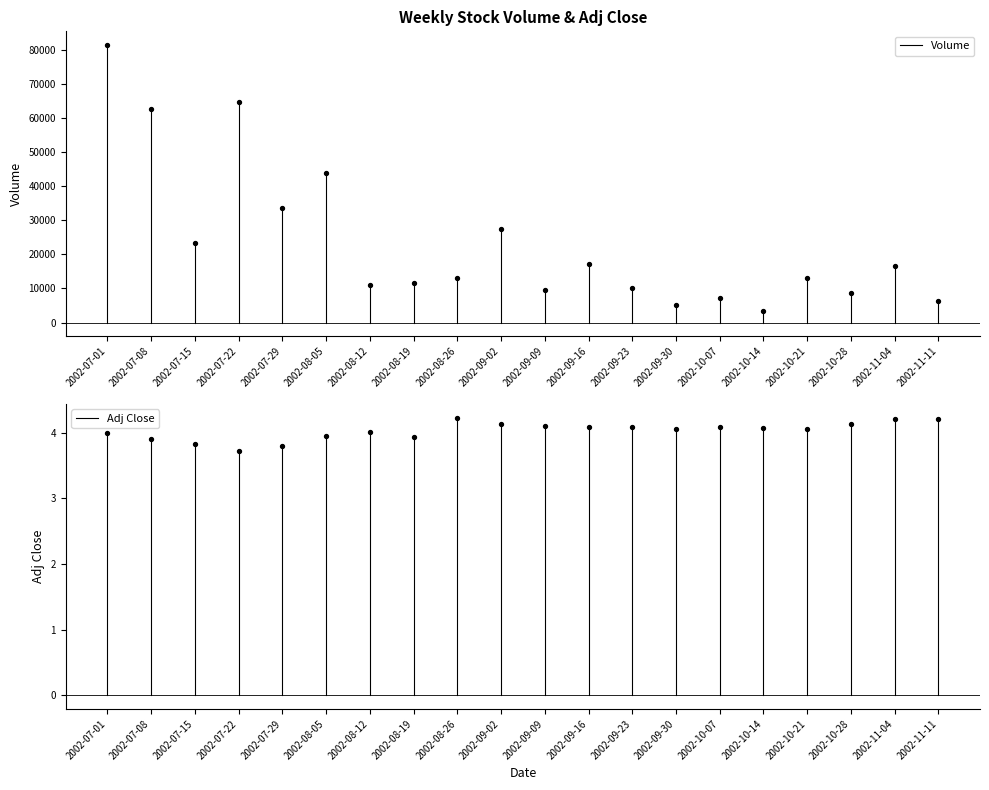

Which series reaches the maximum Y coordinate?

Volume